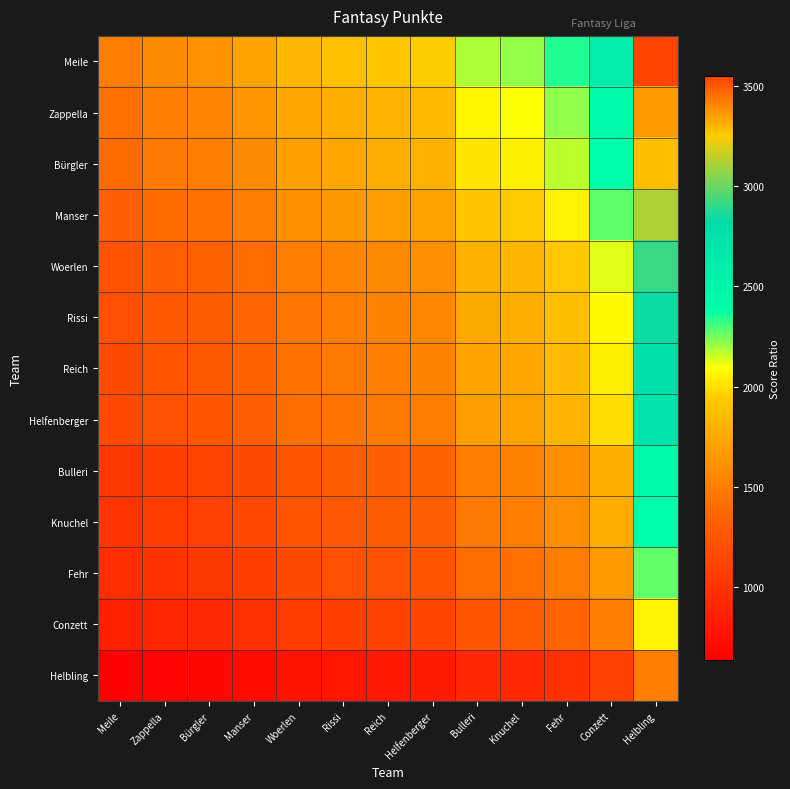

Reading right to left, what are all the values shown in this chart?

Meile: Helbling=3546.2	Conzett=2591.0	Fehr=2342.1	Knuchel=2212.0	Bulleri=2181.3	Helfenberger=1944.1	Reich=1909.8	Rissi=1874.6	Woerlen=1825.6	Manser=1709.5	Bürgler=1620.6	Zappella=1583.8	Meile=1500.0
Zappella: Helbling=3358.5	Conzett=2453.9	Fehr=2218.2	Knuchel=2094.9	Bulleri=2065.9	Helfenberger=1841.2	Reich=1808.7	Rissi=1775.3	Woerlen=1729.0	Manser=1619.0	Bürgler=1534.8	Zappella=1500.0	Meile=1420.6
Bürgler: Helbling=3282.4	Conzett=2398.3	Fehr=2167.9	Knuchel=2047.5	Bulleri=2019.1	Helfenberger=1799.4	Reich=1767.8	Rissi=1735.1	Woerlen=1689.8	Manser=1582.3	Bürgler=1500.0	Zappella=1466.0	Meile=1388.4
Manser: Helbling=3111.6	Conzett=2273.5	Fehr=2055.1	Knuchel=1940.9	Bulleri=1914.0	Helfenberger=1705.8	Reich=1675.8	Rissi=1644.8	Woerlen=1601.9	Manser=1500.0	Bürgler=1421.9	Zappella=1389.7	Meile=1316.2
Woerlen: Helbling=2913.8	Conzett=2128.9	Fehr=1924.4	Knuchel=1817.5	Bulleri=1792.3	Helfenberger=1597.3	Reich=1569.2	Rissi=1540.2	Woerlen=1500.0	Manser=1404.6	Bürgler=1331.5	Zappella=1301.4	Meile=1232.5
Rissi: Helbling=2837.7	Conzett=2073.3	Fehr=1874.2	Knuchel=1770.0	Bulleri=1745.5	Helfenberger=1555.6	Reich=1528.2	Rissi=1500.0	Woerlen=1460.8	Manser=1367.9	Bürgler=1296.8	Zappella=1267.4	Meile=1200.3
Reich: Helbling=2785.2	Conzett=2035.0	Fehr=1839.5	Knuchel=1737.3	Bulleri=1713.2	Helfenberger=1526.9	Reich=1500.0	Rissi=1472.3	Woerlen=1433.8	Manser=1342.7	Bürgler=1272.8	Zappella=1244.0	Meile=1178.1
Helfenberger: Helbling=2736.2	Conzett=1999.2	Fehr=1807.1	Knuchel=1706.8	Bulleri=1683.1	Helfenberger=1500.0	Reich=1473.6	Rissi=1446.4	Woerlen=1408.6	Manser=1319.0	Bürgler=1250.4	Zappella=1222.1	Meile=1157.4
Bulleri: Helbling=2438.6	Conzett=1781.7	Fehr=1610.6	Knuchel=1521.1	Bulleri=1500.0	Helfenberger=1336.8	Reich=1313.3	Rissi=1289.0	Woerlen=1255.4	Manser=1175.5	Bürgler=1114.4	Zappella=1089.1	Meile=1031.5
Knuchel: Helbling=2404.7	Conzett=1757.0	Fehr=1588.2	Knuchel=1500.0	Bulleri=1479.2	Helfenberger=1318.3	Reich=1295.1	Rissi=1271.2	Woerlen=1238.0	Manser=1159.2	Bürgler=1098.9	Zappella=1074.0	Meile=1017.2
Fehr: Helbling=2271.1	Conzett=1659.4	Fehr=1500.0	Knuchel=1416.7	Bulleri=1397.0	Helfenberger=1245.1	Reich=1223.1	Rissi=1200.5	Woerlen=1169.2	Manser=1094.8	Bürgler=1037.9	Zappella=1014.4	Meile=960.7
Conzett: Helbling=2053.0	Conzett=1500.0	Fehr=1355.9	Knuchel=1280.6	Bulleri=1262.8	Helfenberger=1125.5	Reich=1105.6	Rissi=1085.2	Woerlen=1056.9	Manser=989.7	Bürgler=938.2	Zappella=916.9	Meile=868.4
Helbling: Helbling=1500.0	Conzett=1096.0	Fehr=990.7	Knuchel=935.7	Bulleri=922.7	Helfenberger=822.3	Reich=807.8	Rissi=792.9	Woerlen=772.2	Manser=723.1	Bürgler=685.5	Zappella=669.9	Meile=634.5